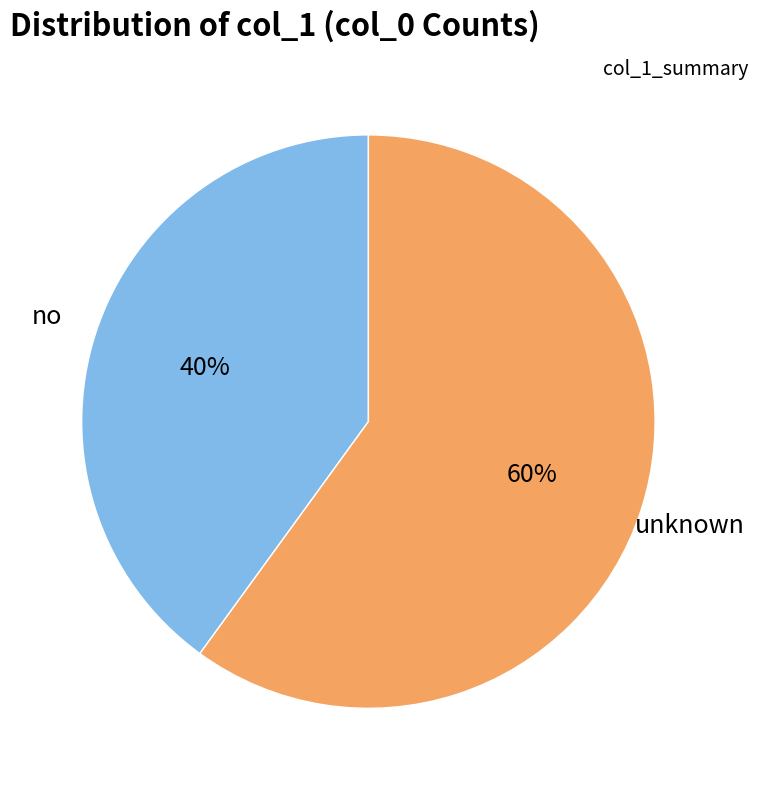

Which slice is the smallest?

no